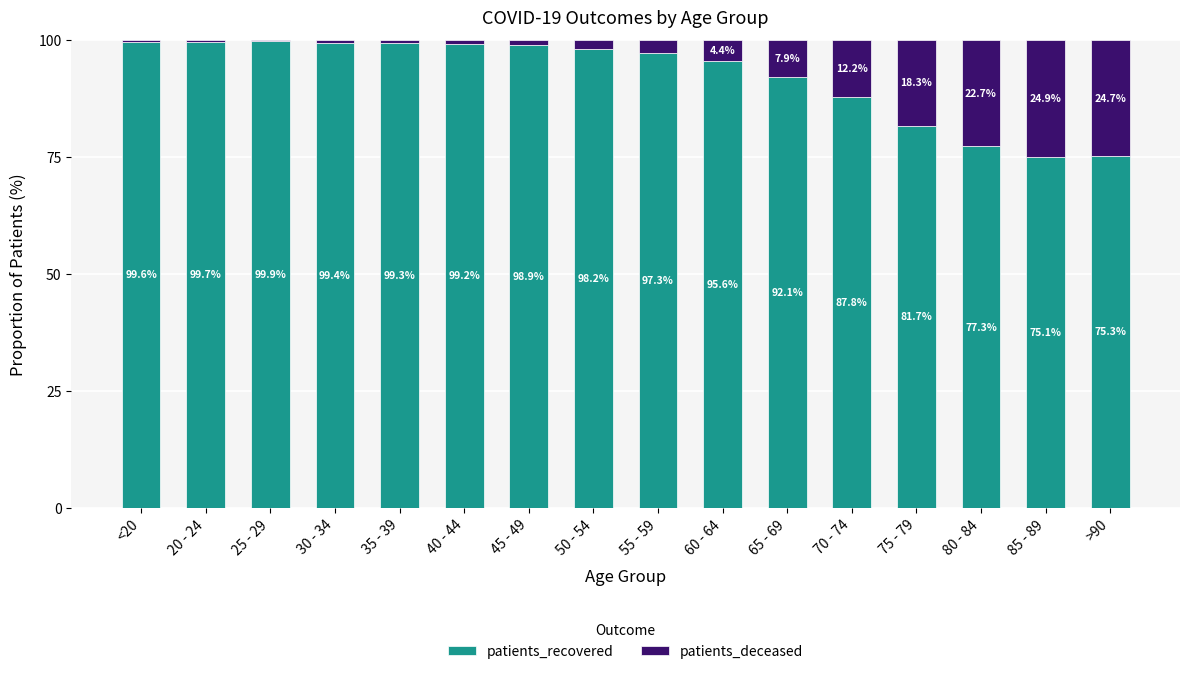

What are all the series names shown in the legend?

patients_recovered, patients_deceased